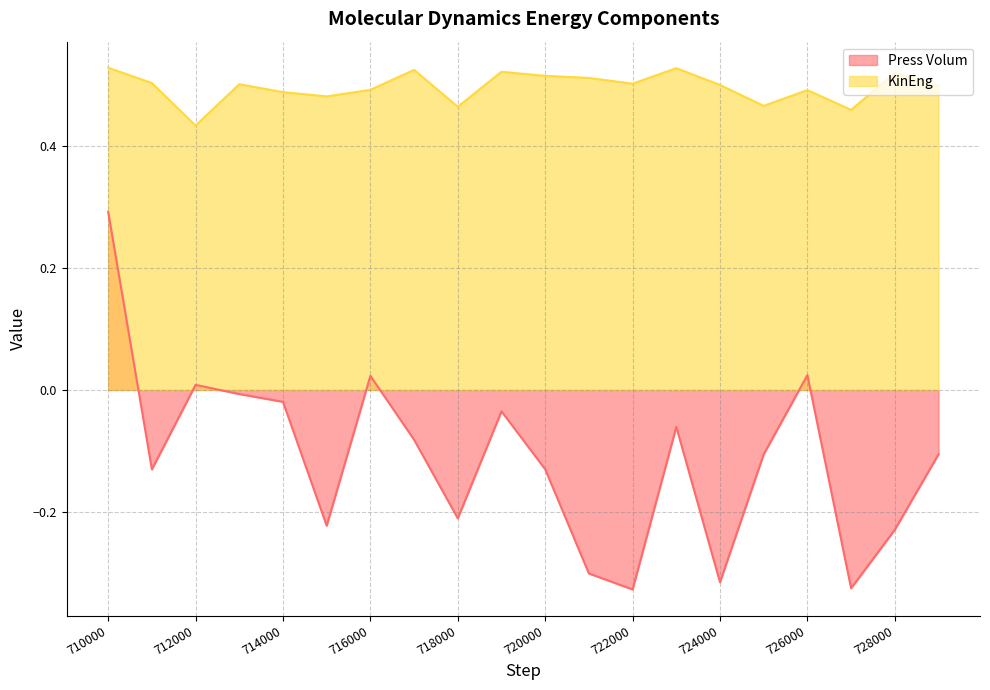

True or false: KinEng and Press Volum intersect in this chart.

False